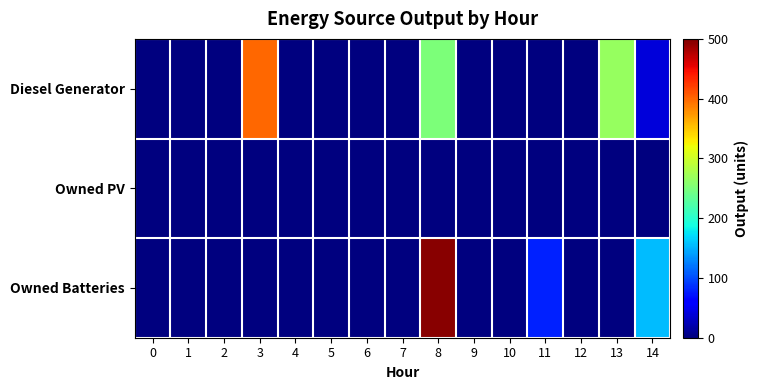

At which category is the sum across all series the highest?

8